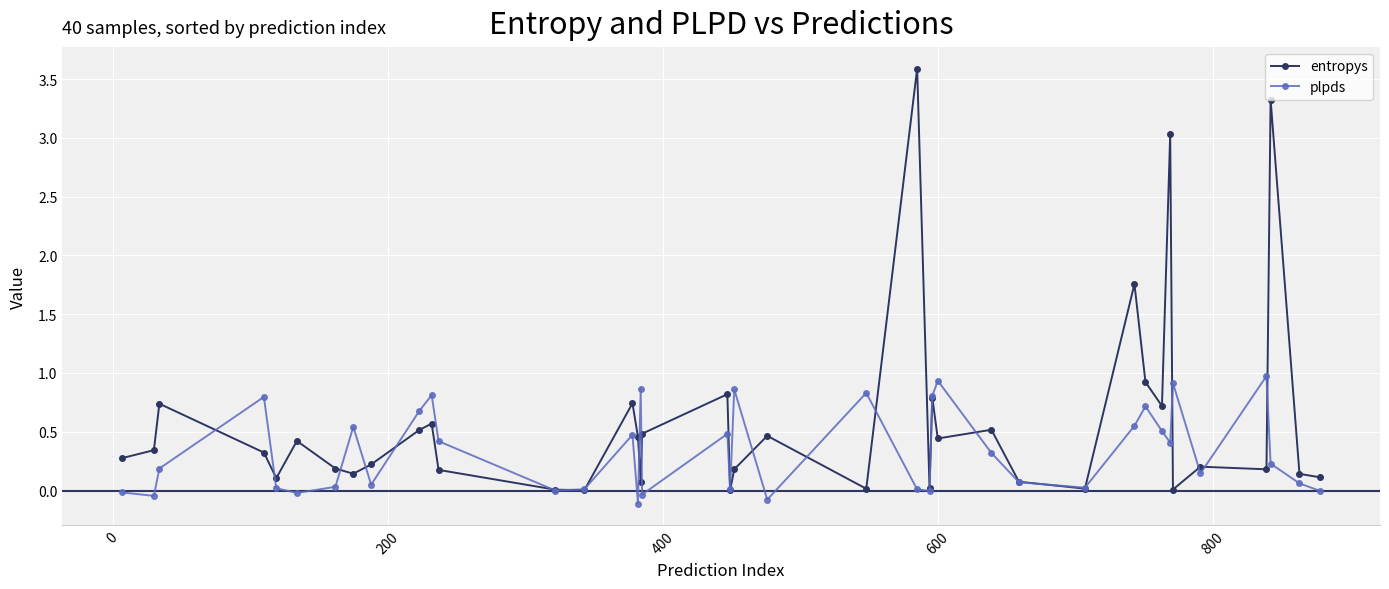

Count the number of categories in the chart.

40